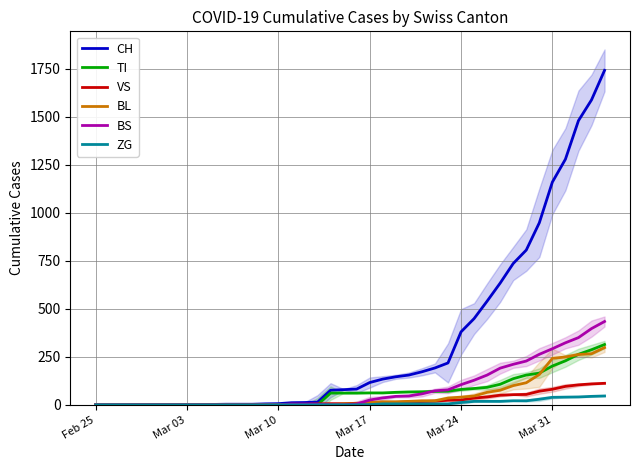

How many lines are shown in the chart?

6